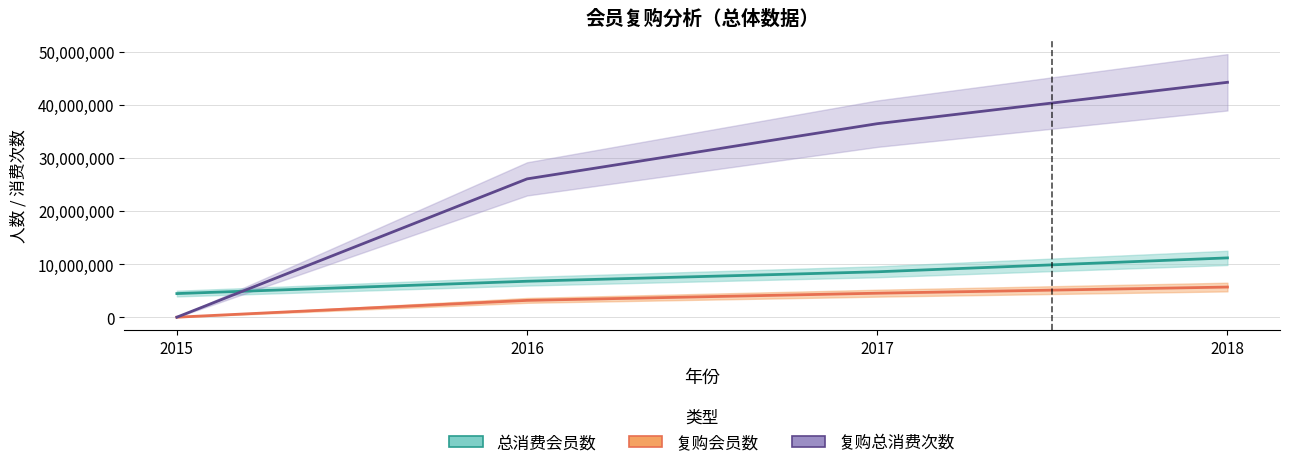

Reading left to right, transcribe all the data shown in this chart.

总消费会员数: 4443119	6765698	8544074	11159521
复购会员数: 0	3163136	4515152	5672235
复购总销售: 0	26030674	36419764	44207770